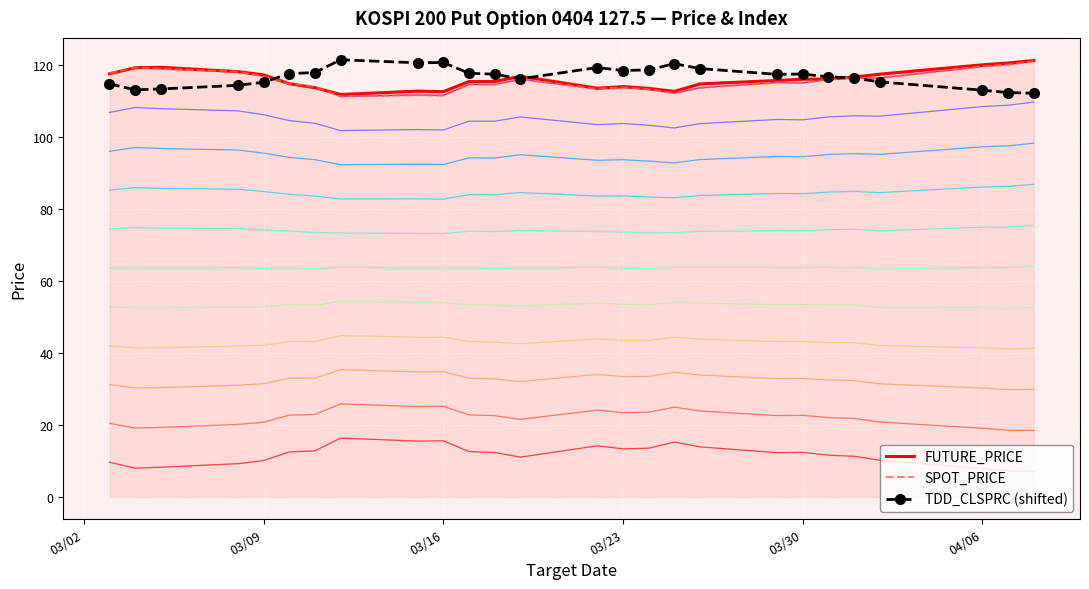

True or false: TDD_CLSPRC (shifted) has more than 2 points higher than both neighbors.

True